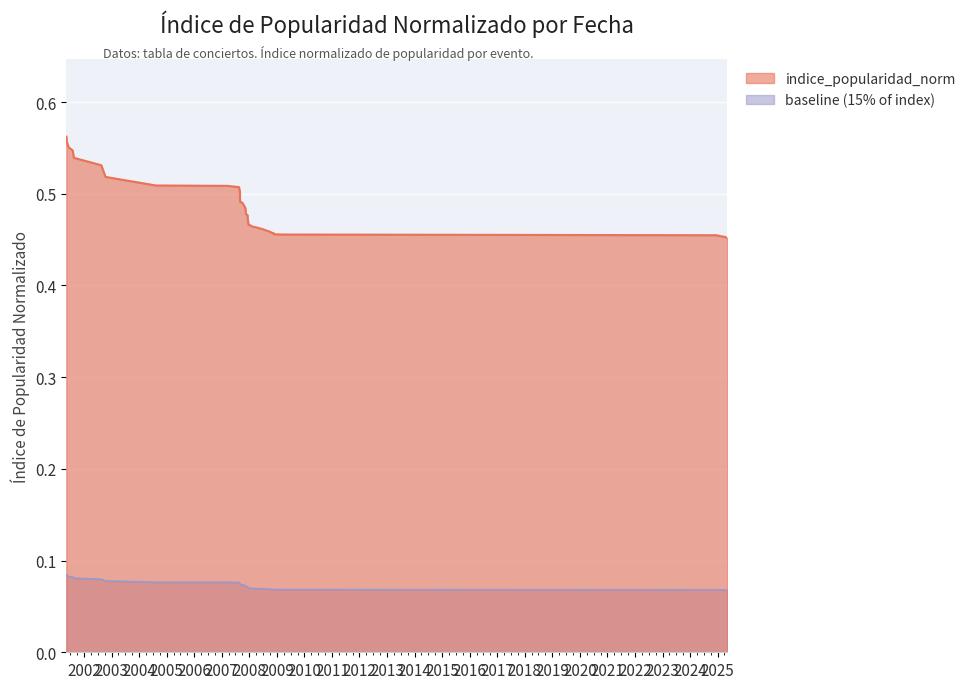

The value at 2007-11-26 is 0.5. True or false?

True